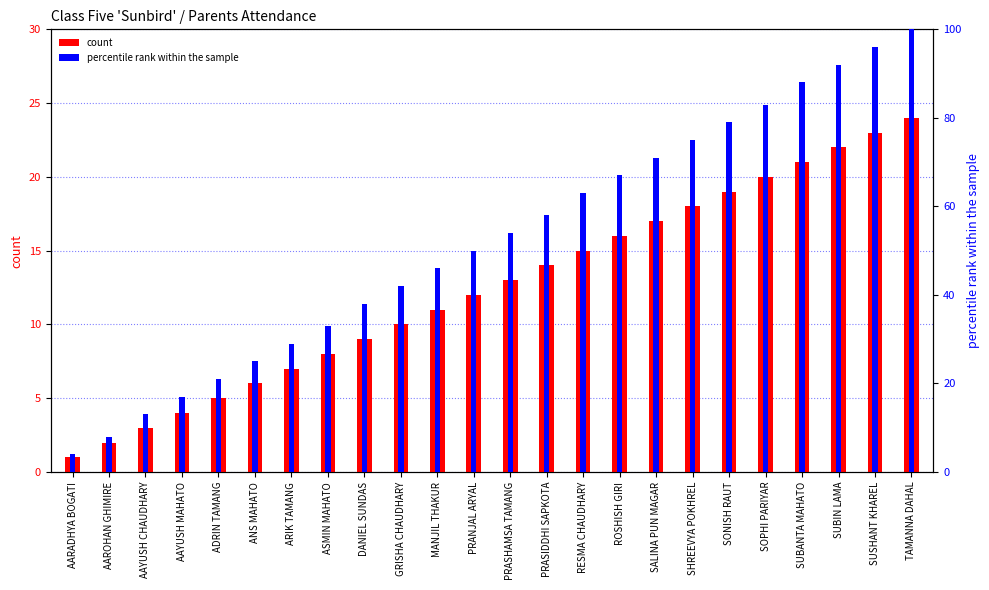

Reading right to left, extract all data points from this chart.

count: TAMANNA DAHAL=24	SUSHANT KHAREL=23	SUBIN LAMA=22	SUBANTA MAHATO=21	SOPHI PARIYAR=20	SONISH RAUT=19	SHREEVYA POKHREL=18	SALINA PUN MAGAR=17	ROSHISH GIRI=16	RESMA CHAUDHARY=15	PRASIDDHI SAPKOTA=14	PRASHAMSA TAMANG=13	PRANJAL ARYAL=12	MANJIL THAKUR=11	GRISHA CHAUDHARY=10	DANIEL SUNDAS=9	ASMIN MAHATO=8	ARIK TAMANG=7	ANS MAHATO=6	ADRIN TAMANG=5	AAYUSH MAHATO=4	AAYUSH CHAUDHARY=3	AAROHAN GHIMIRE=2	AARADHYA BOGATI=1
percentile rank within the sample: TAMANNA DAHAL=100	SUSHANT KHAREL=96	SUBIN LAMA=92	SUBANTA MAHATO=88	SOPHI PARIYAR=83	SONISH RAUT=79	SHREEVYA POKHREL=75	SALINA PUN MAGAR=71	ROSHISH GIRI=67	RESMA CHAUDHARY=63	PRASIDDHI SAPKOTA=58	PRASHAMSA TAMANG=54	PRANJAL ARYAL=50	MANJIL THAKUR=46	GRISHA CHAUDHARY=42	DANIEL SUNDAS=38	ASMIN MAHATO=33	ARIK TAMANG=29	ANS MAHATO=25	ADRIN TAMANG=21	AAYUSH MAHATO=17	AAYUSH CHAUDHARY=13	AAROHAN GHIMIRE=8	AARADHYA BOGATI=4